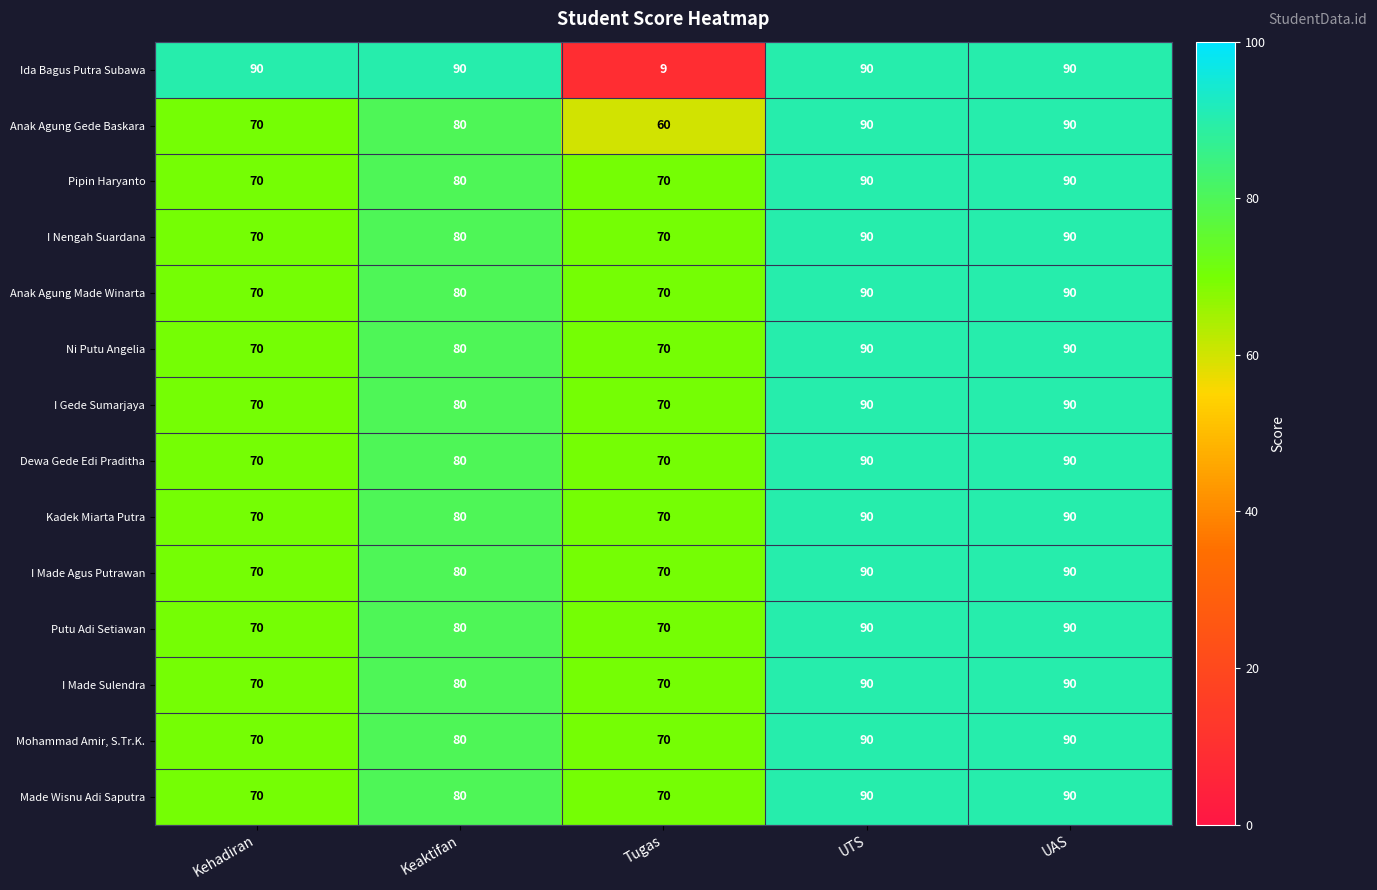

The value of I Made Sulendra at Kehadiran is 70. True or false?

True